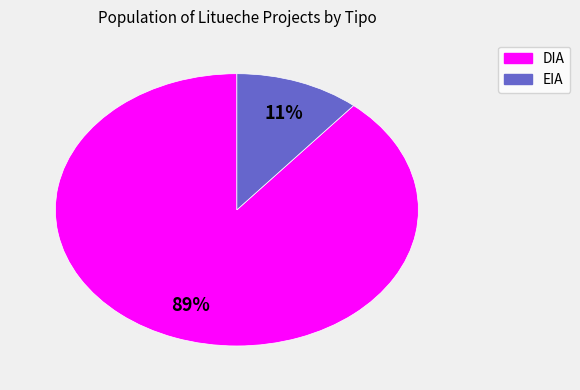

What is the largest slice in the pie chart?

DIA